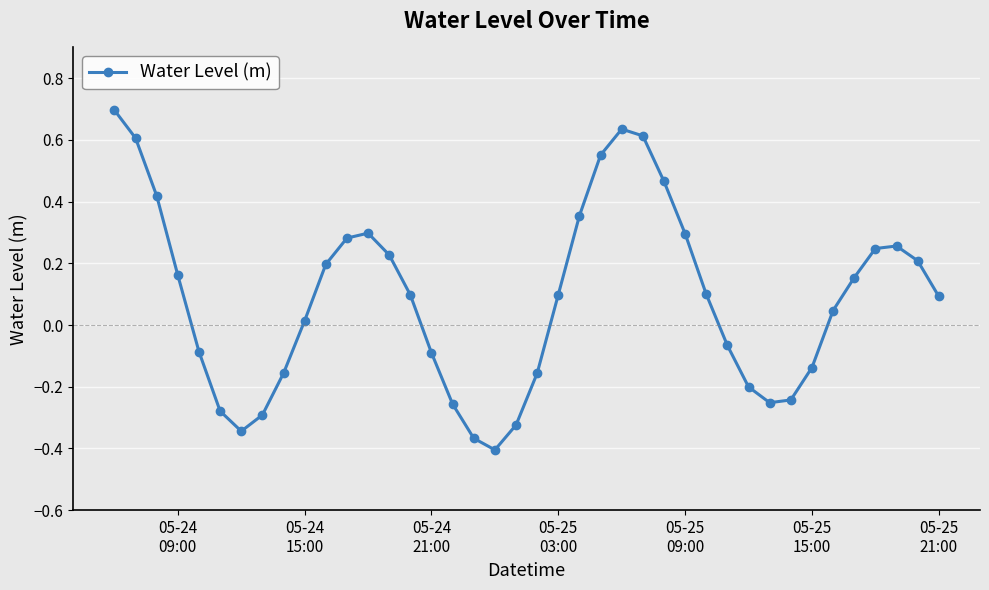

What is the greatest value displayed?

0.7